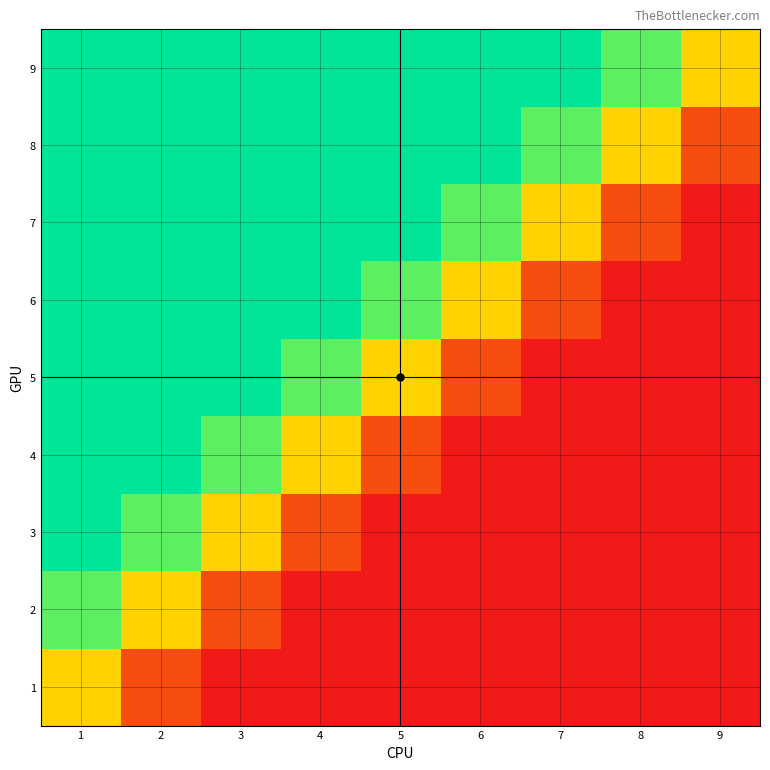

Rank the series at 3 from highest to lowest value.

5, 6, 7, 8, 9, 4, 3, 2, 1